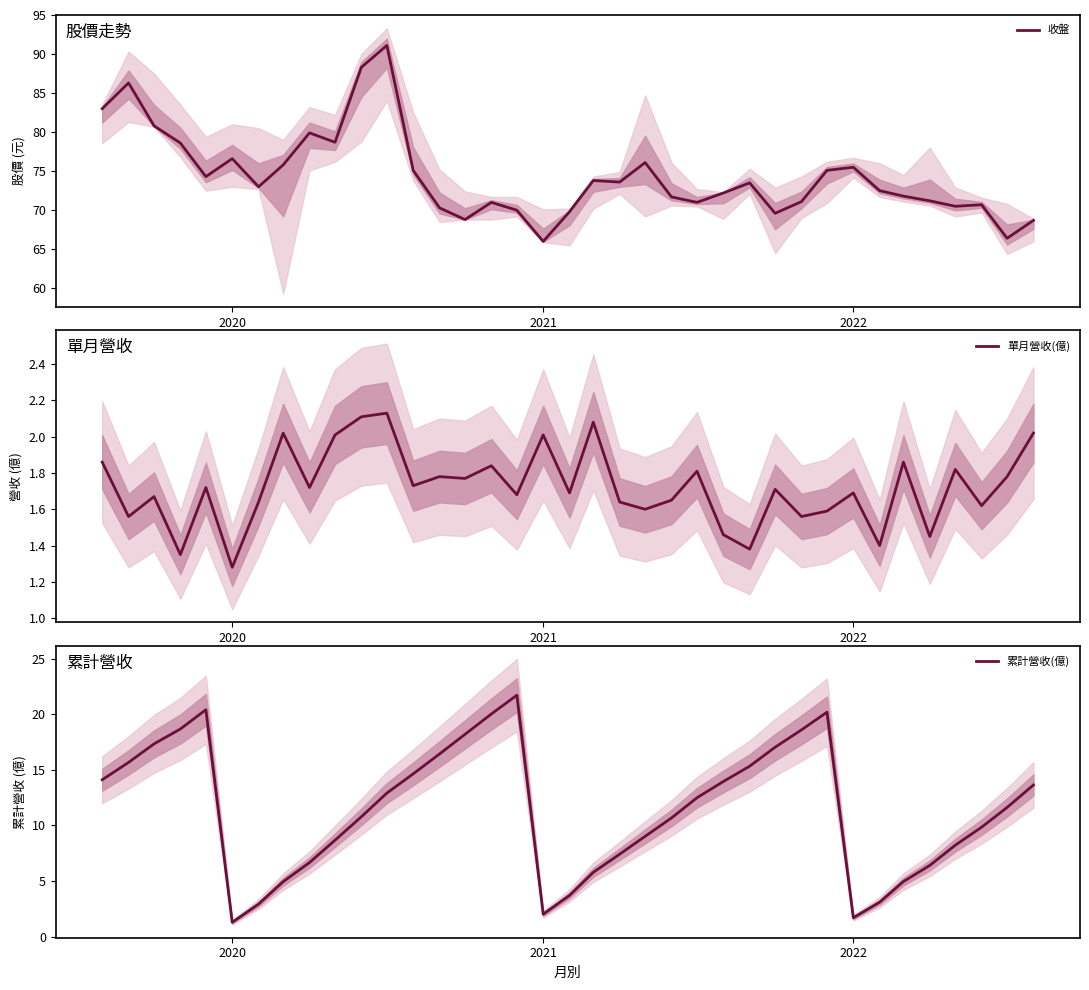

How many lines are shown in the chart?

3